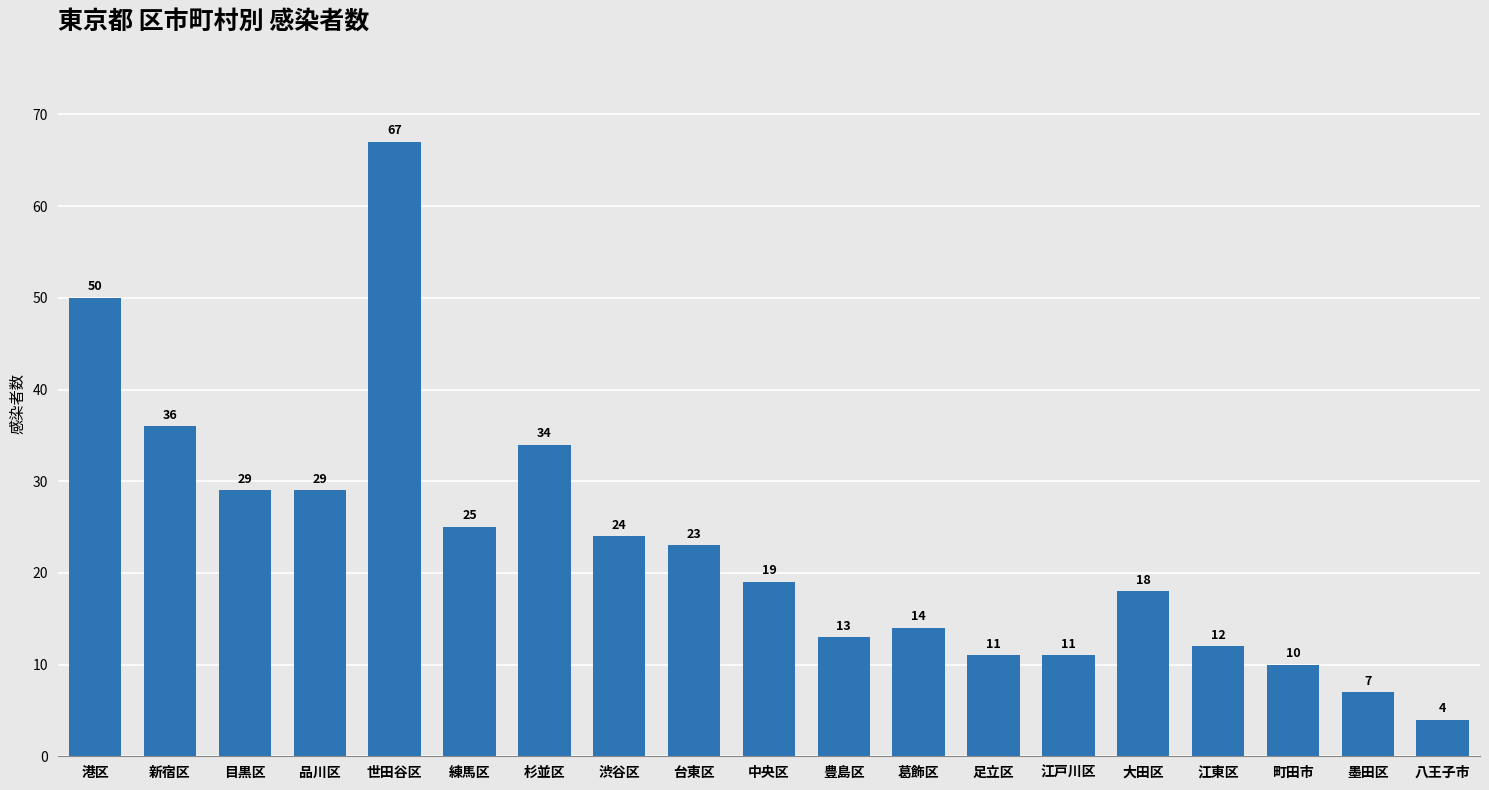

At which category does the chart reach its peak across all series?

世田谷区